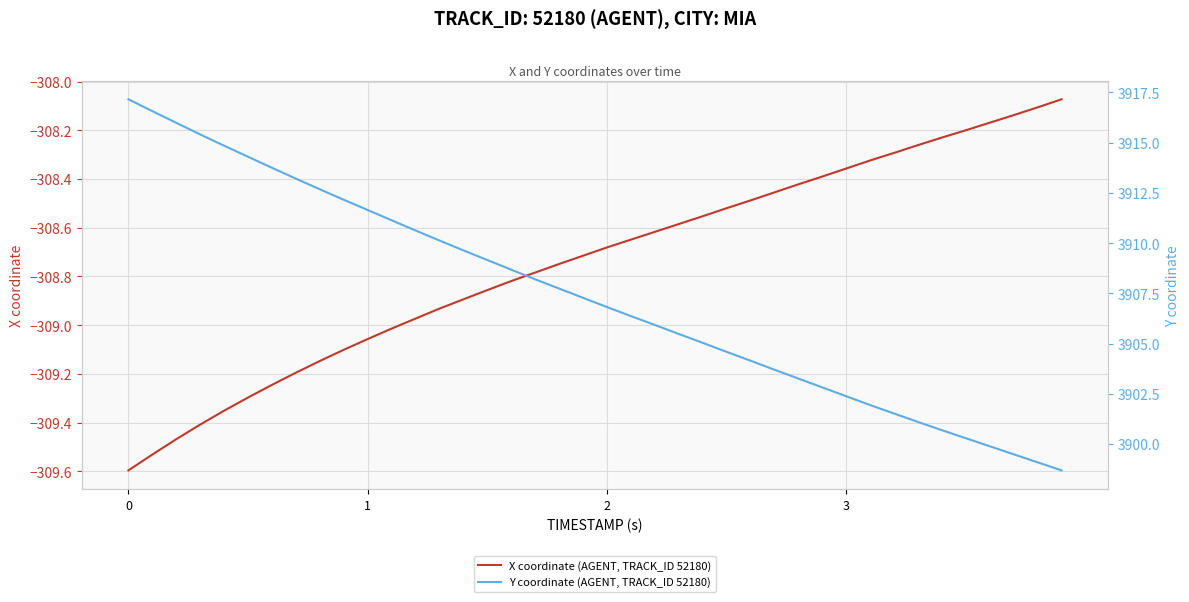

How many data points in Y coordinate (AGENT, TRACK_ID 52180) are less than 3907?

20